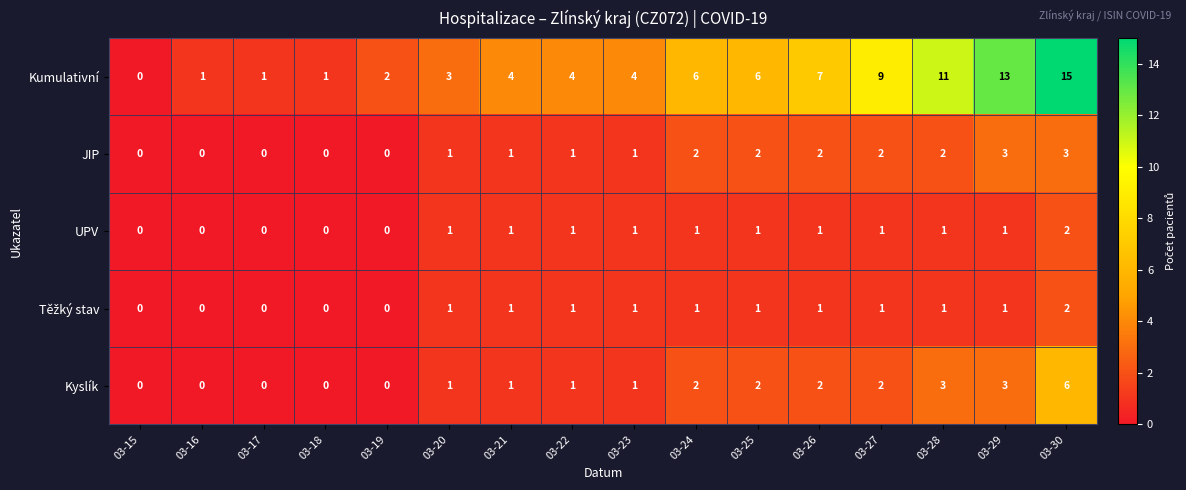

Is it true that Kyslík equals -2 at 03-19?

False